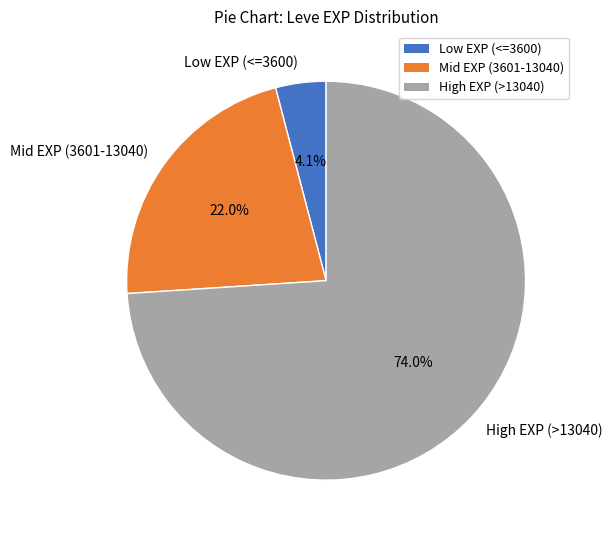

To the nearest percent, what is the average slice percentage?

33%